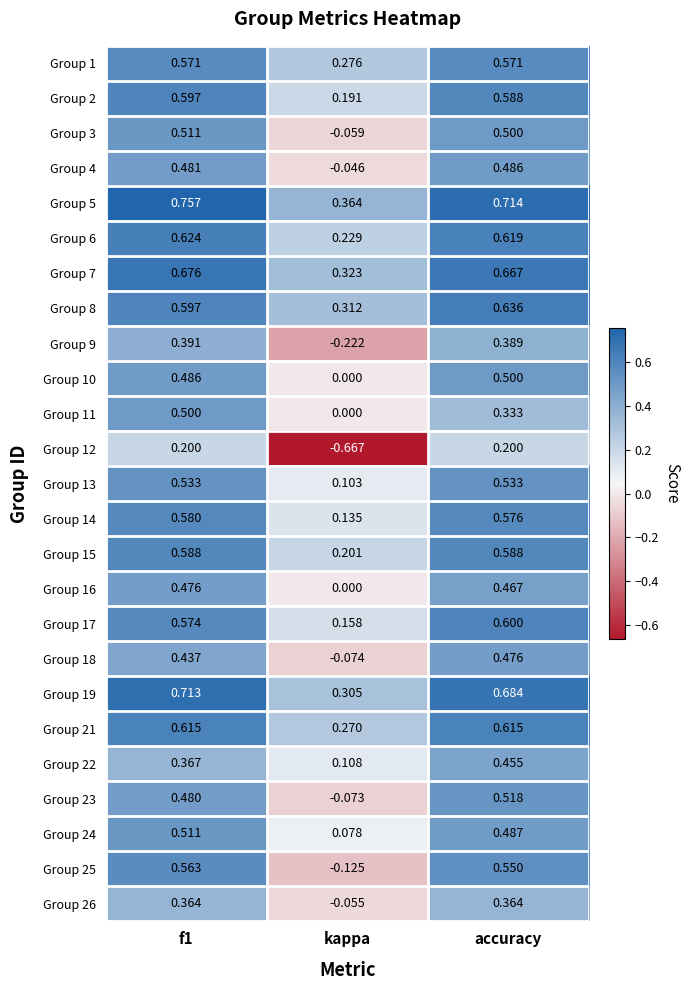

Which series has the widest spread of values?

Group 12